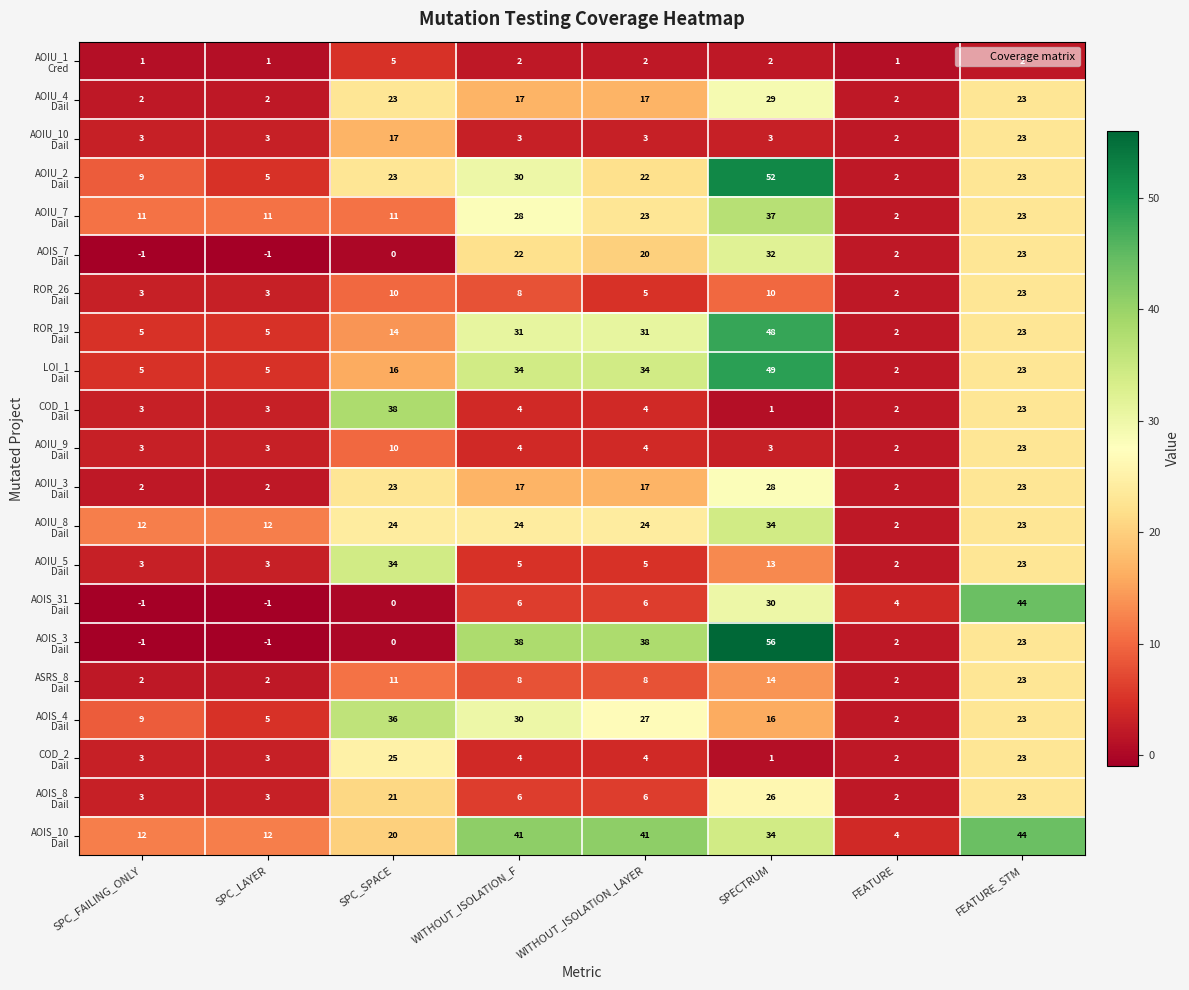

At how many categories does at least one series exceed 27?

5